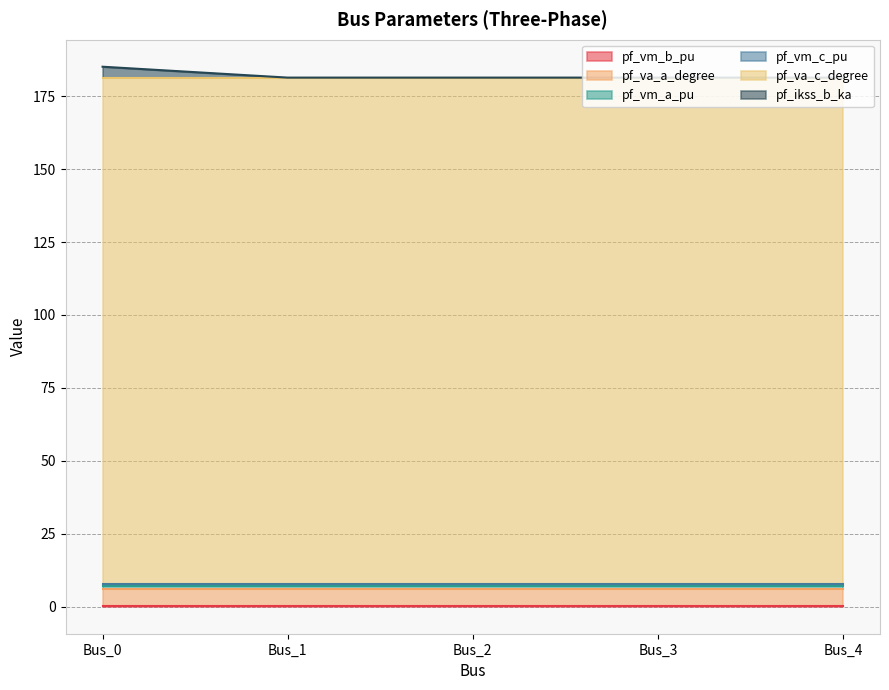

True or false: pf_va_c_degree and pf_vm_a_pu intersect in this chart.

False